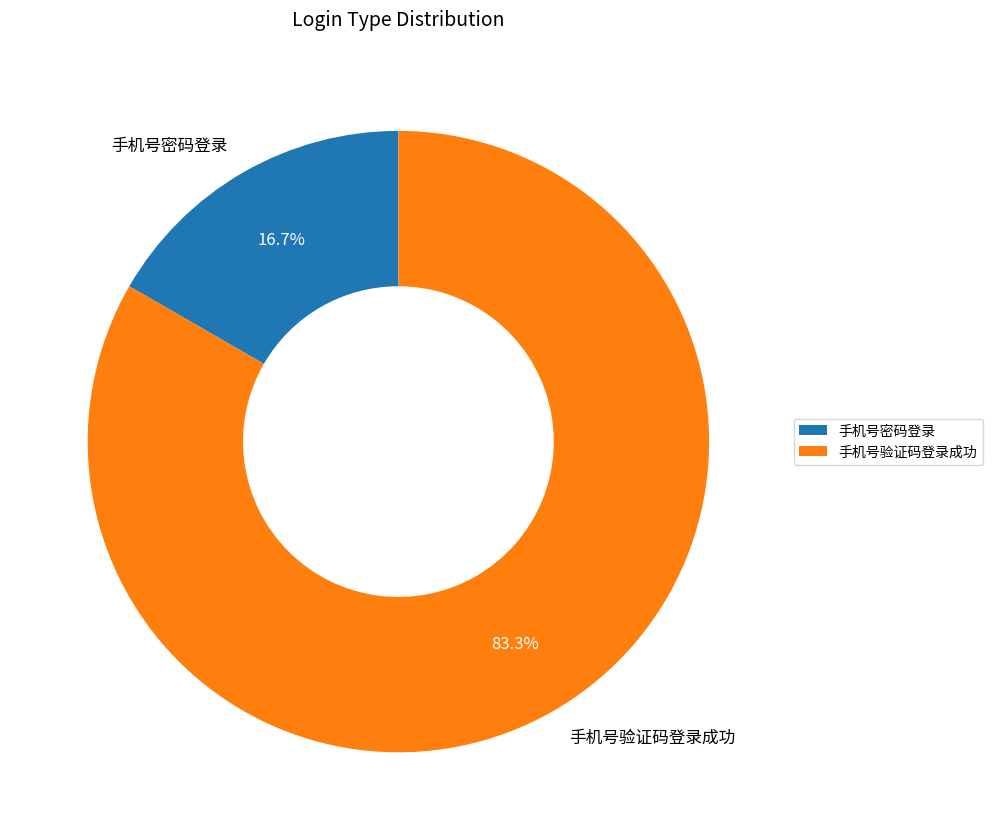

Count the number of slices in the pie.

2